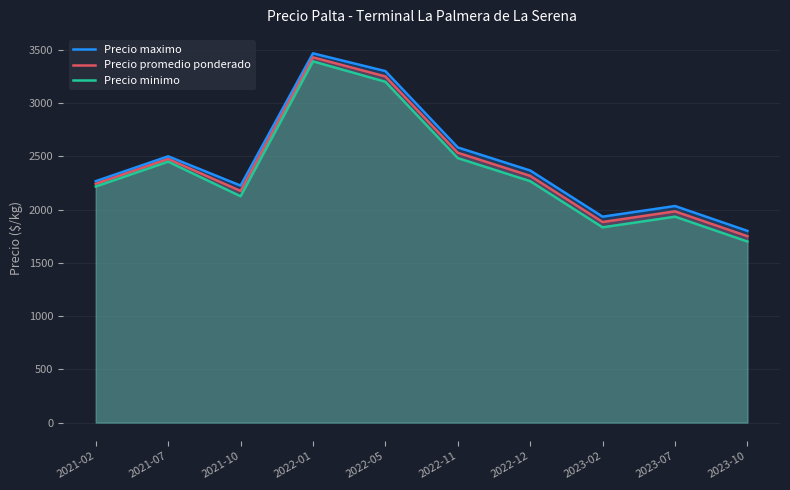

What is the value of the Precio maximo point at the 7th from the left?

2366.7